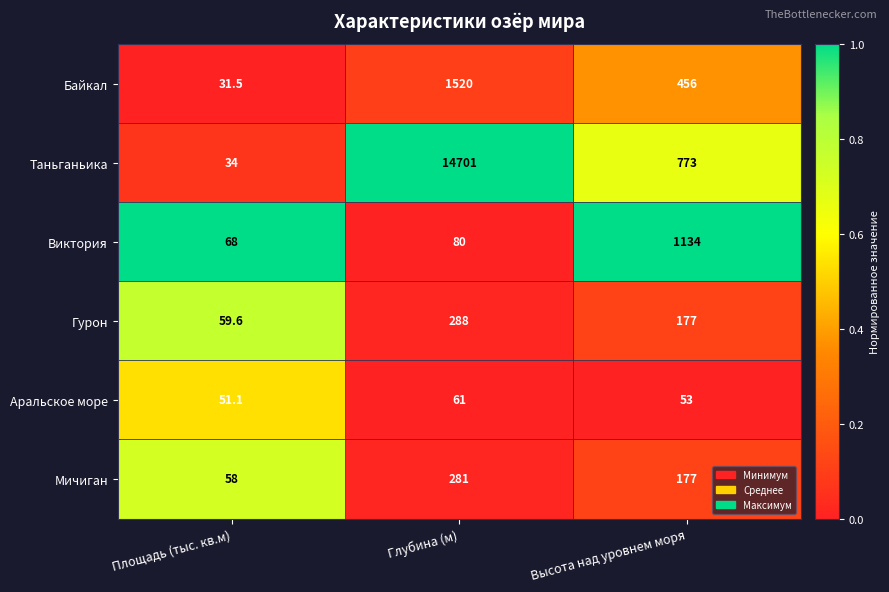

Which series has the largest total across all categories?

Таньганьика